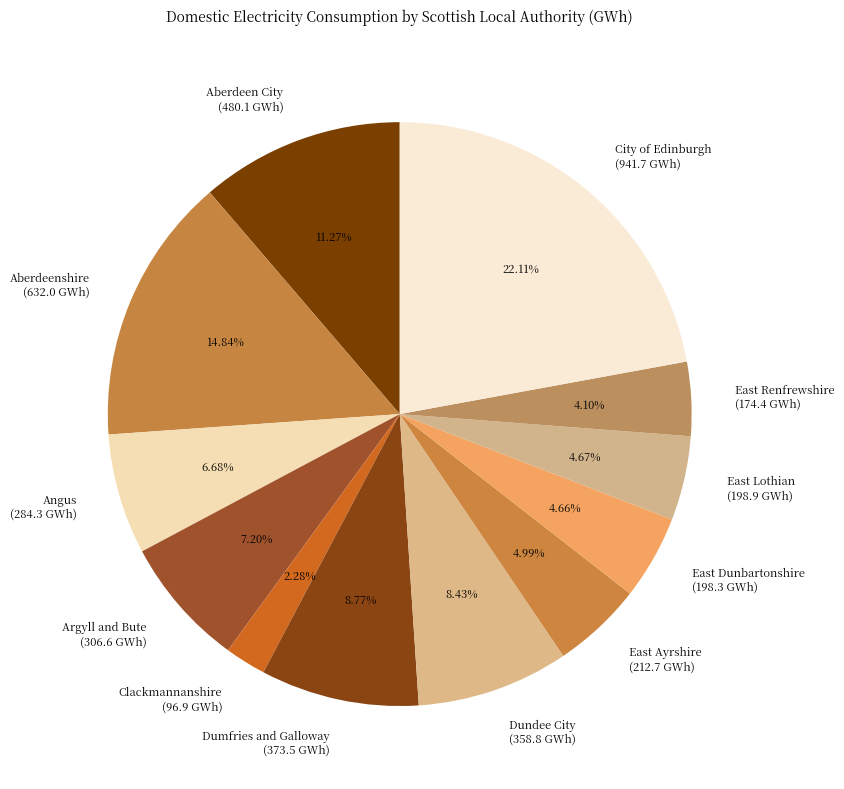

Is there a majority slice in this chart?

No